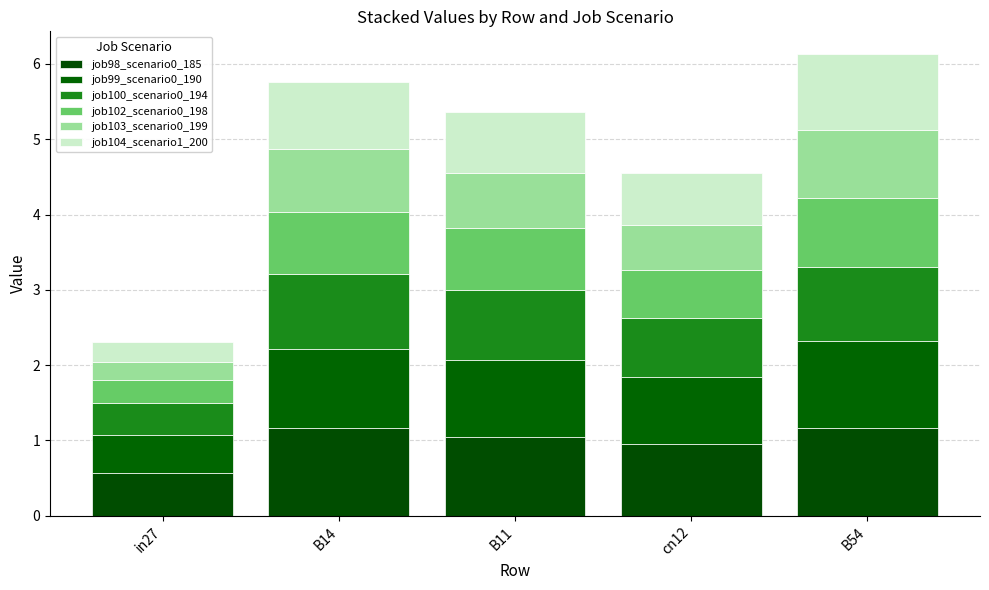

How many categories are shown in the chart?

5